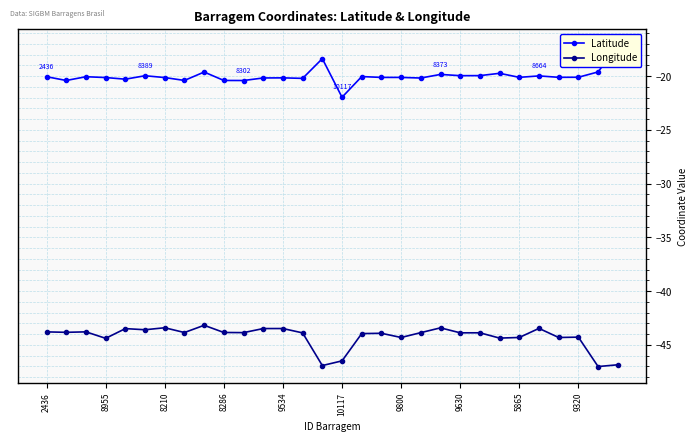

True or false: Latitude has a value of -4.6 at 20.

False